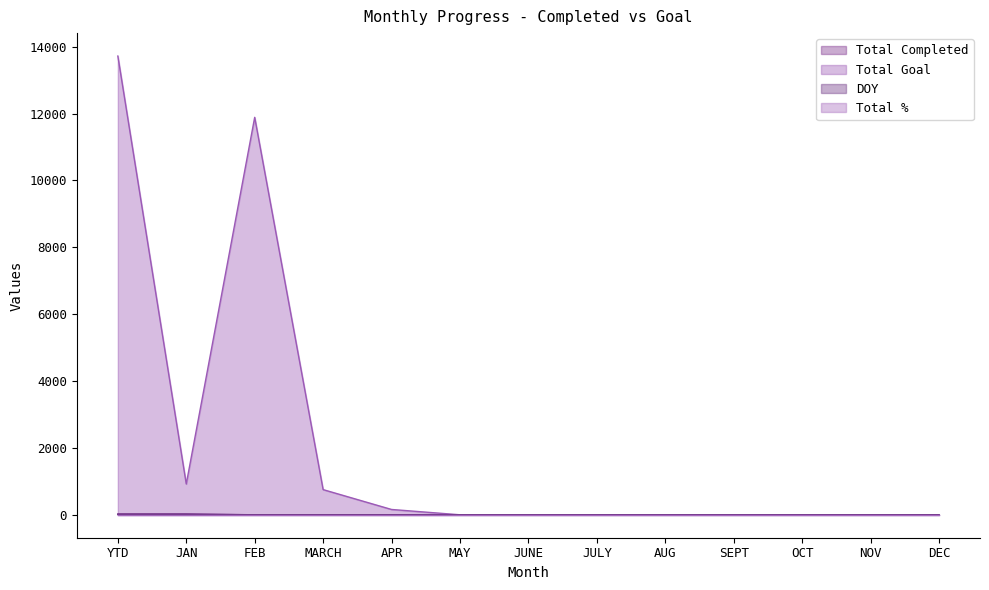

What is the sum of all Total Completed values?

46